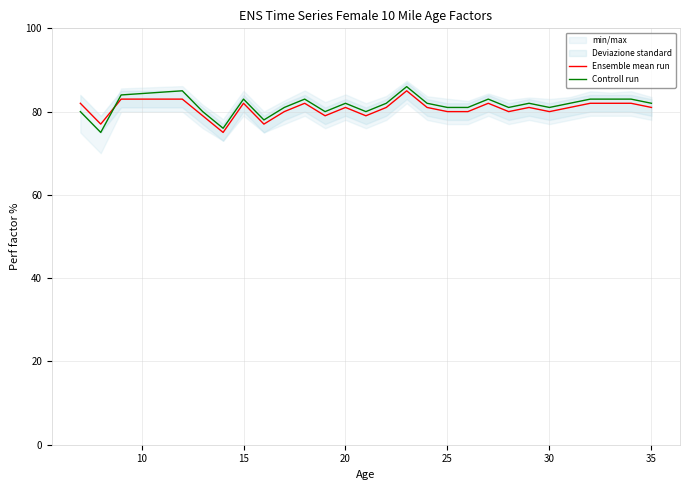

What is the maximum value for Controll run?

86